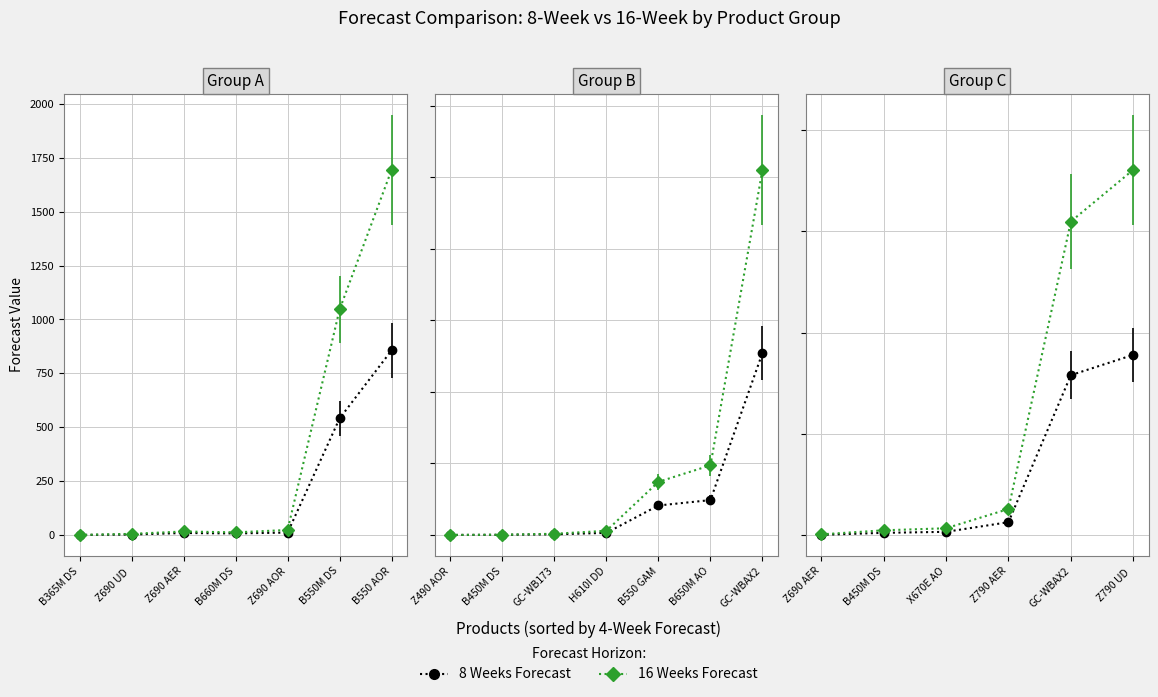

How many distinct data groups are displayed?

2